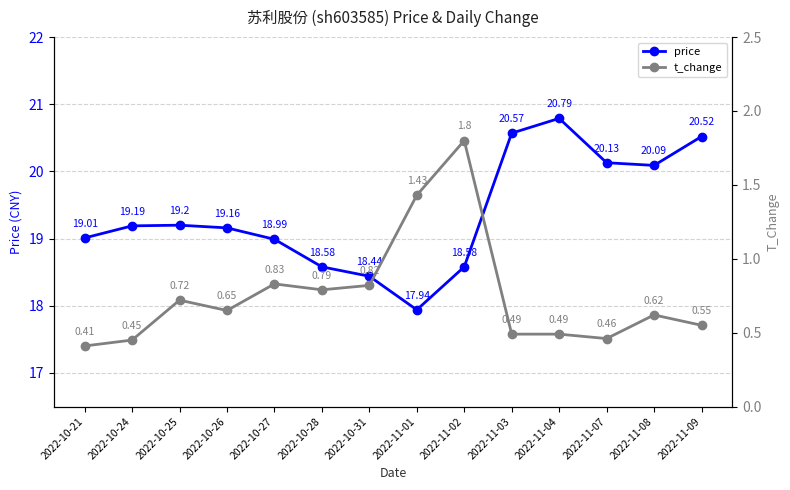

Which has a higher value, 2022-10-31 or 2022-10-26?

2022-10-26